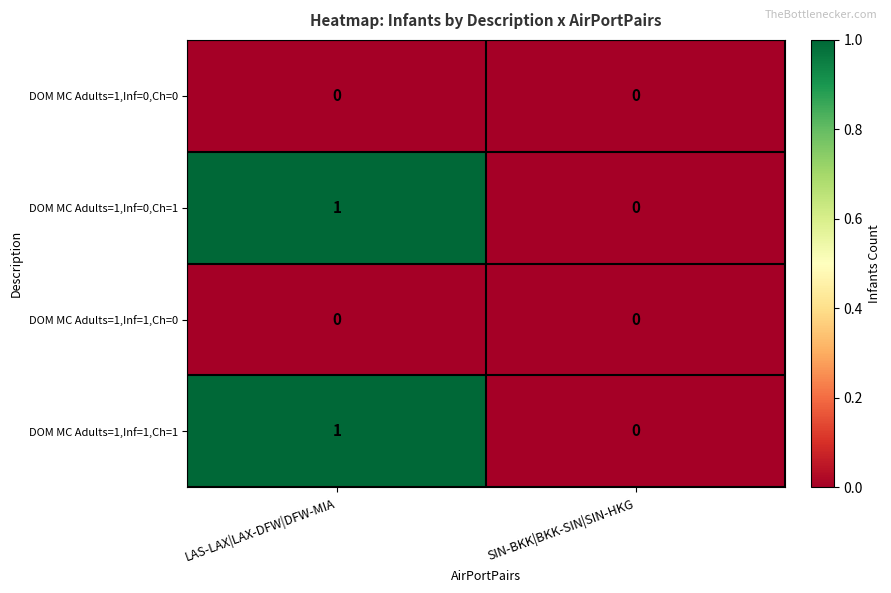

The value of DOM MC Adults=1,Inf=0,Ch=0 at LAS-LAX|LAX-DFW|DFW-MIA is 0. True or false?

True